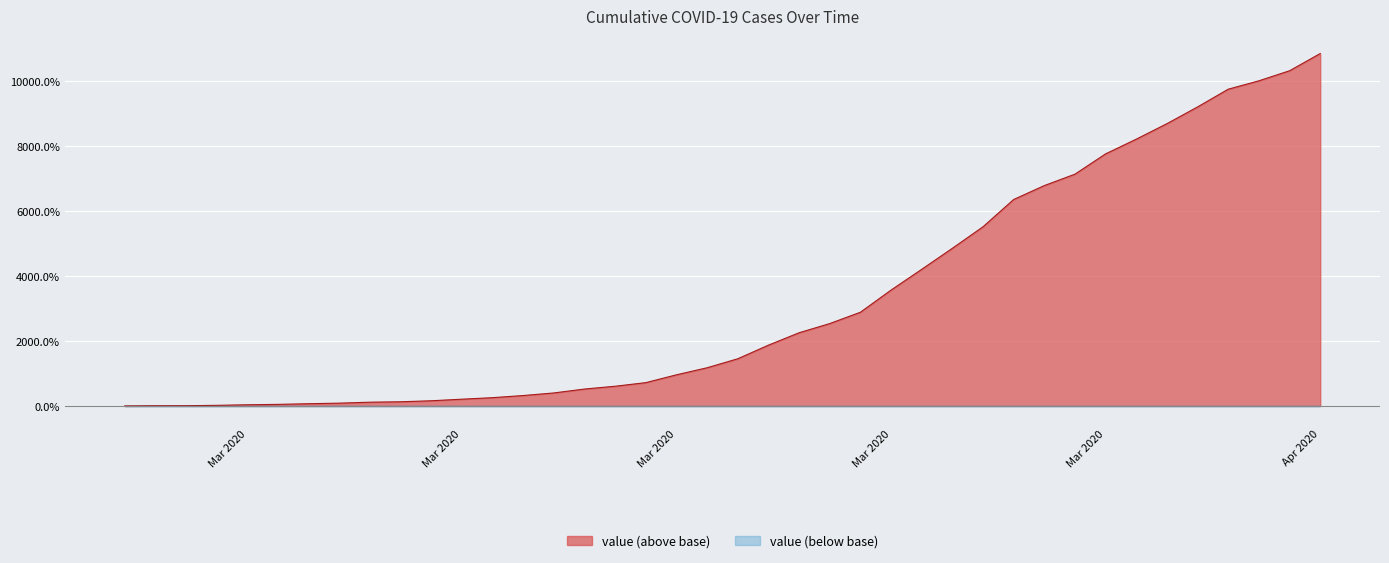

How many positive values are there?

39